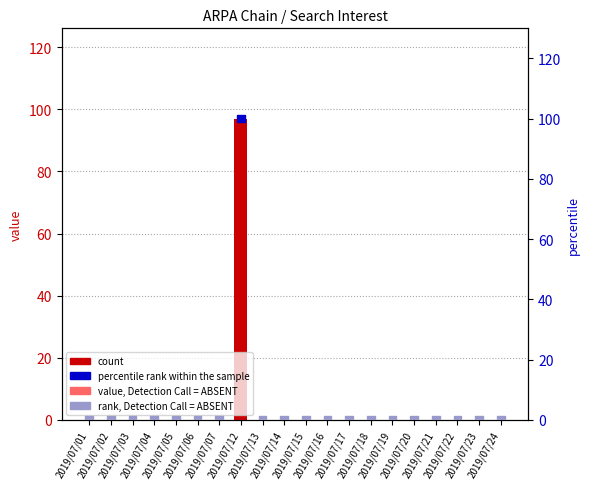

What is the total value across all series at 2019/07/12?

197